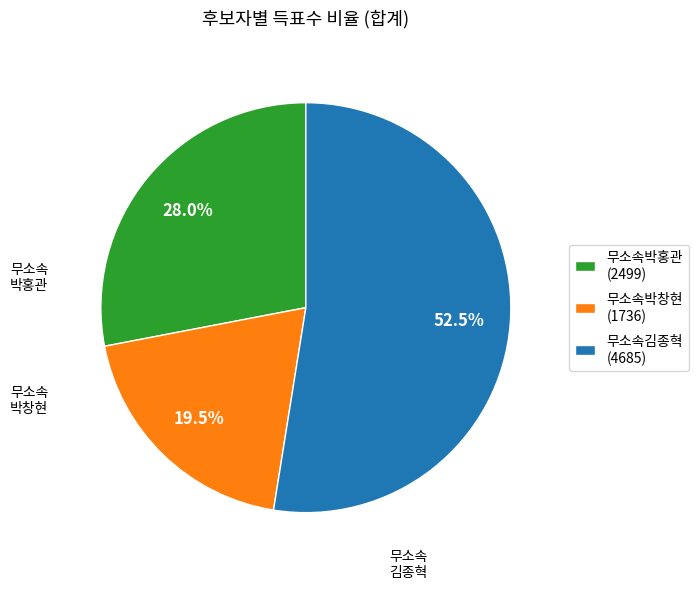

What is the smallest slice in the pie chart?

무소속박창현 (1736)